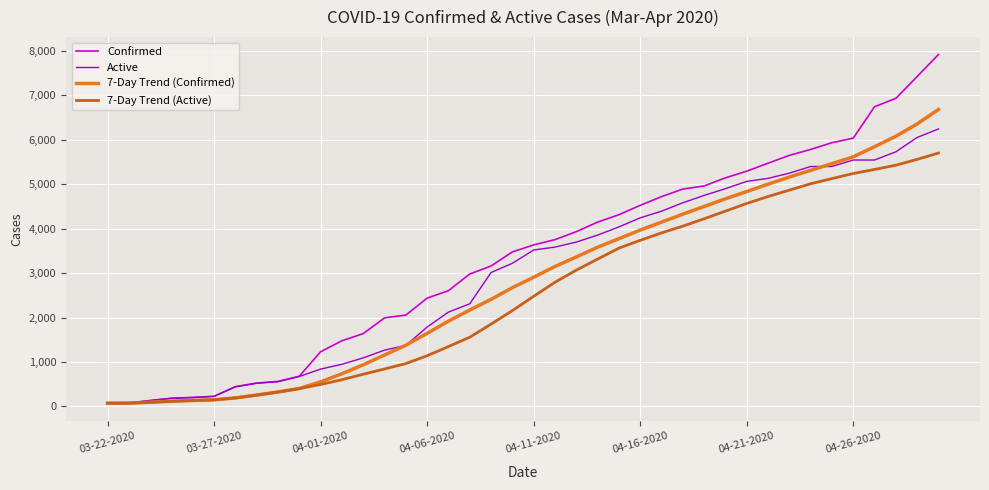

What is the greatest value displayed?

7917.0